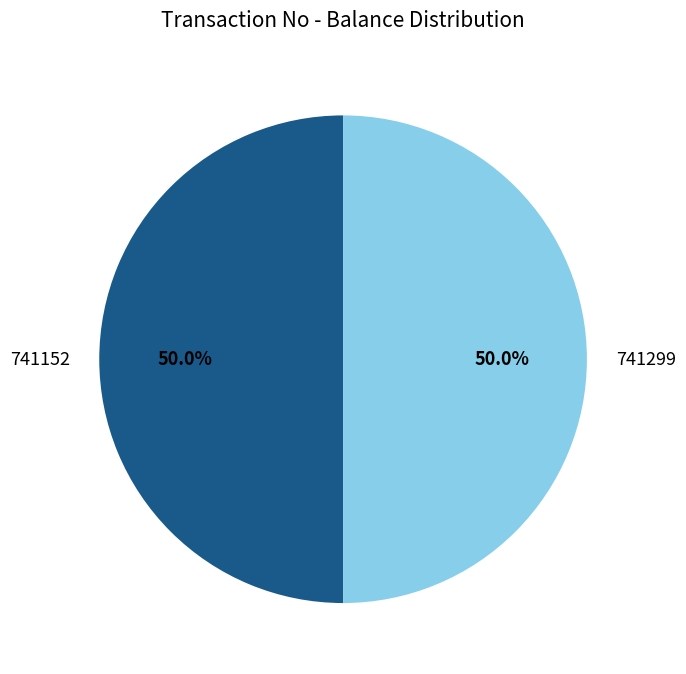

How much of the chart is everything except 741299?

50.0%